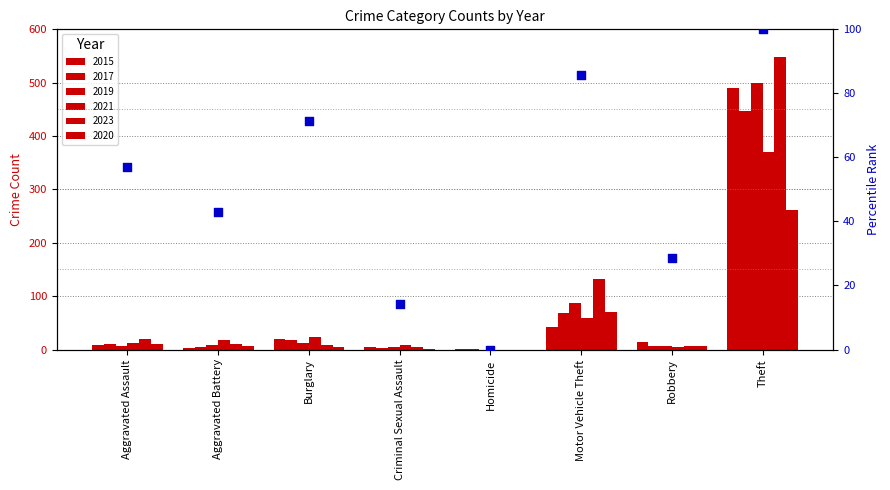

What is the change in value from Aggravated Assault to Motor Vehicle Theft?

+28.6